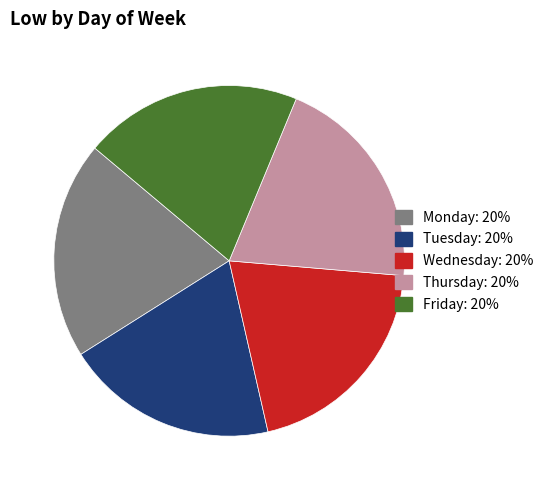

What is the ratio of the value at Friday to the value at Thursday?

1.0